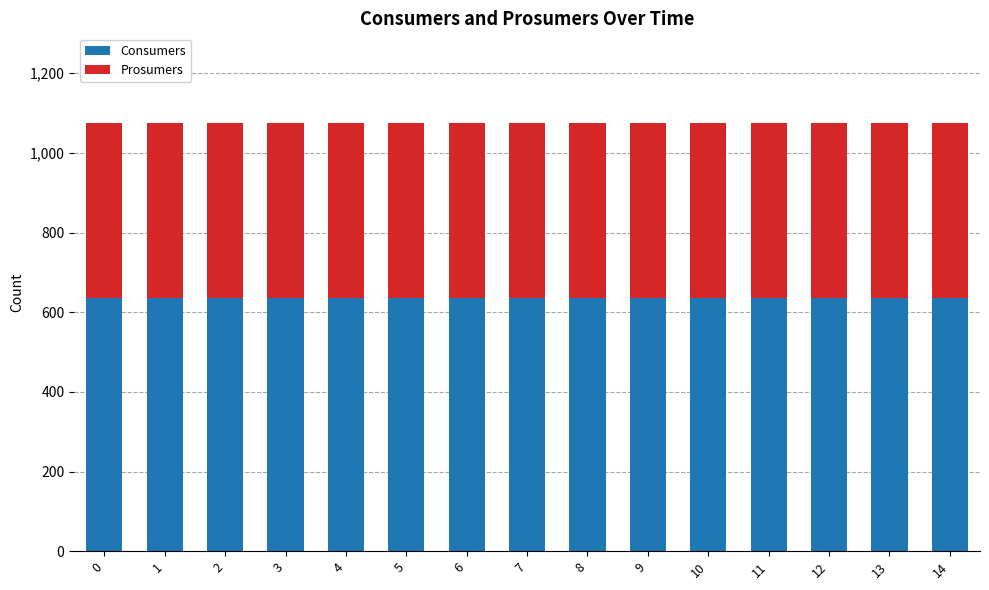

What is the sum of the Consumers values at 6 and 10?

1270